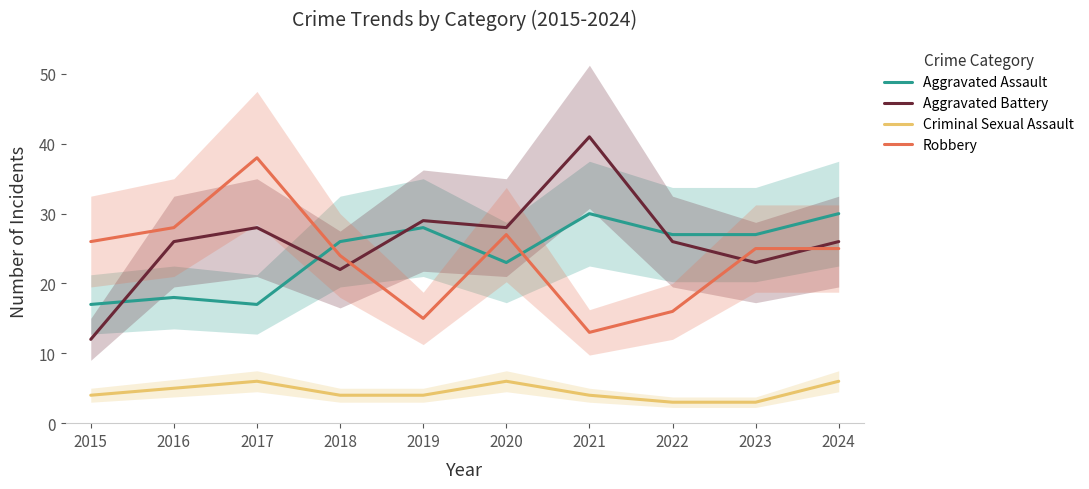

Which series has the widest spread of values?

Aggravated Battery